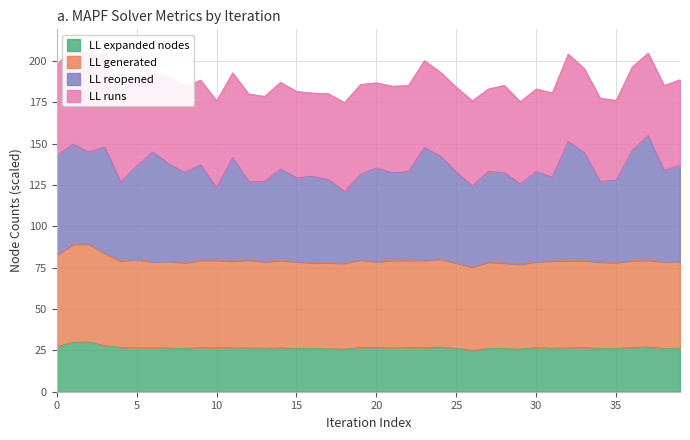

The LL expanded nodes series shows 10.6 at 30. True or false?

False